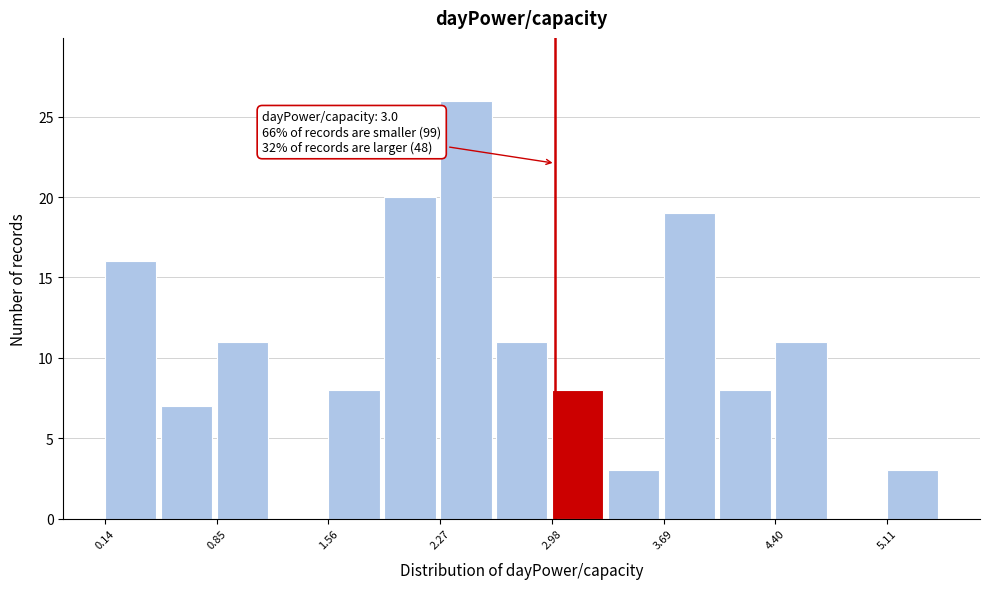

Around what value on the x-axis is the tallest bar? Give the approximate position of its centre, as read against the axis.

2.4